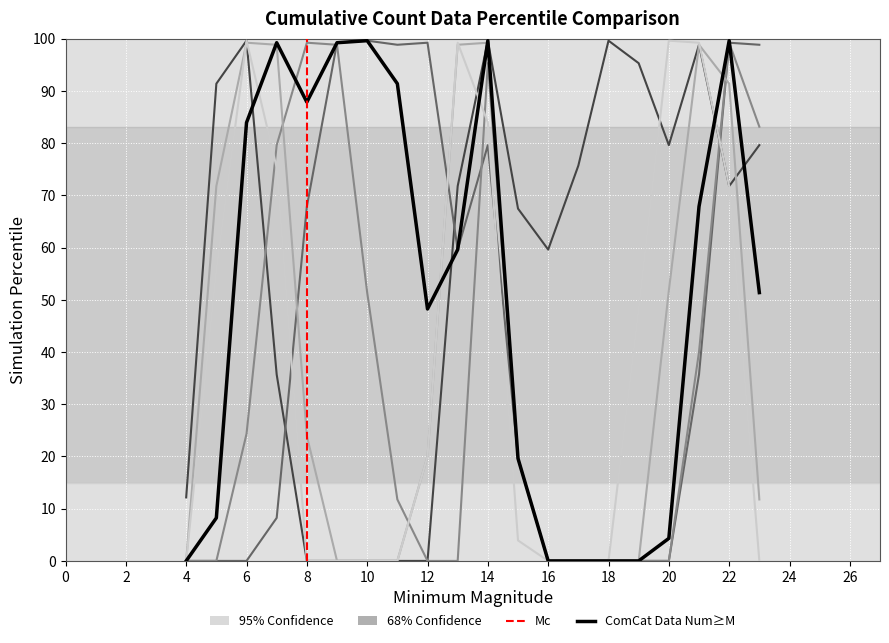

What is the maximum value shown in the chart?

99.6